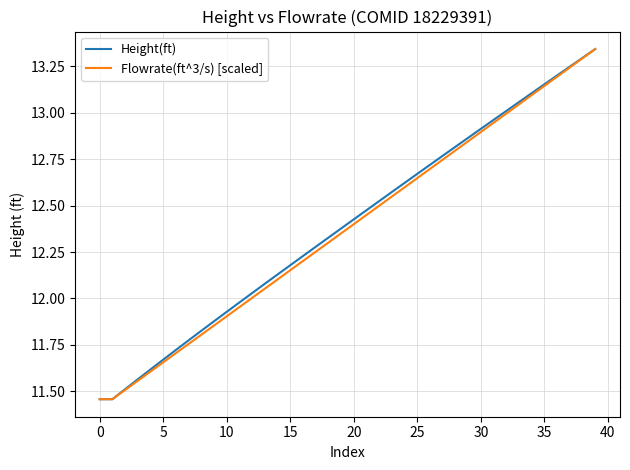

What is the difference between the second highest and second lowest values in the Height(ft) series?

1.8